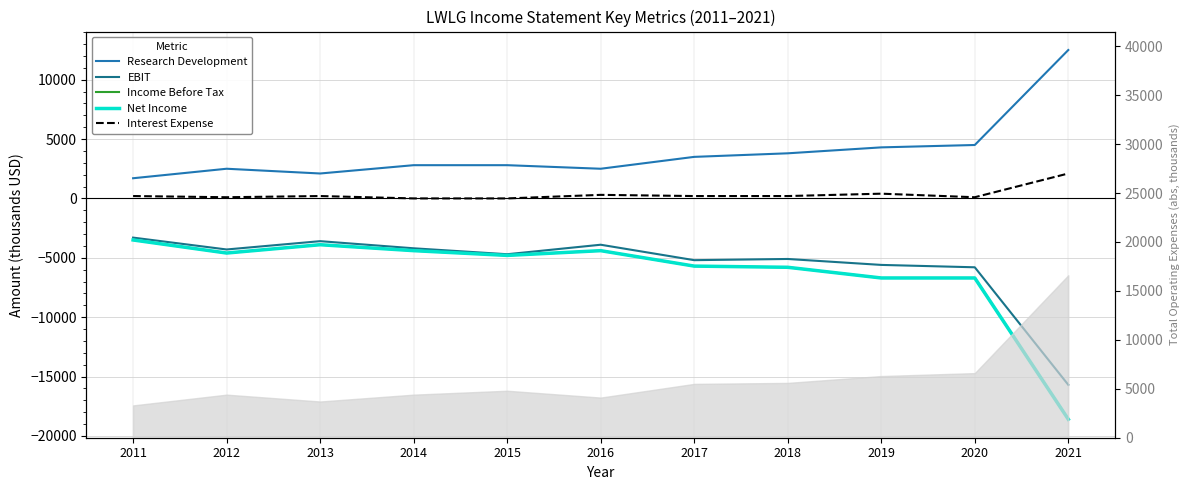

What is the highest value of the Income Before Tax series?

-3500